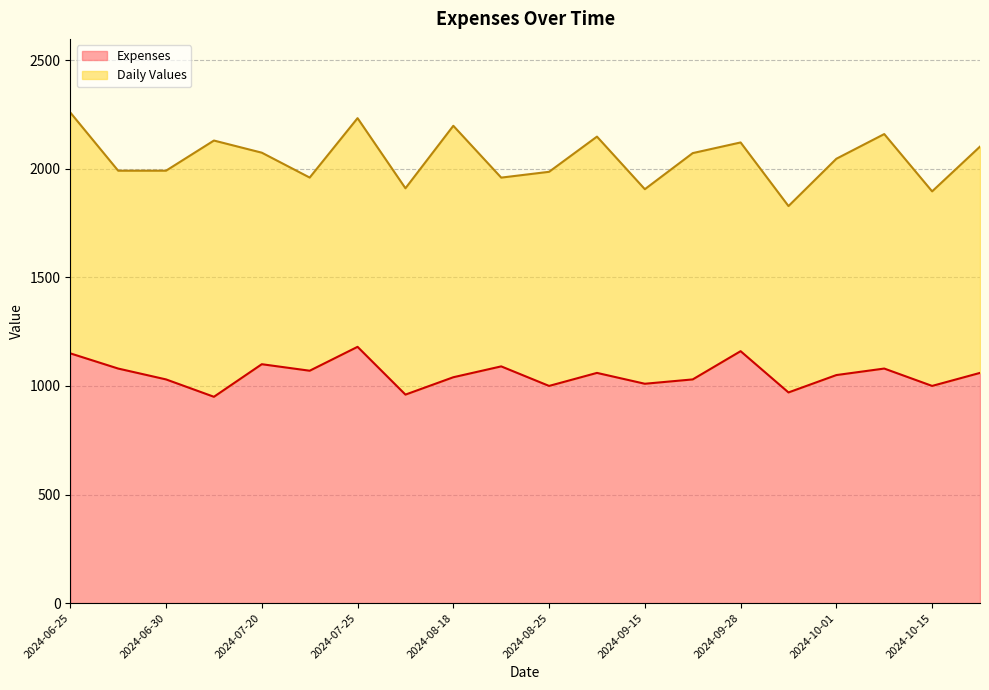

Where does the data first go above 1060?

2024-06-25